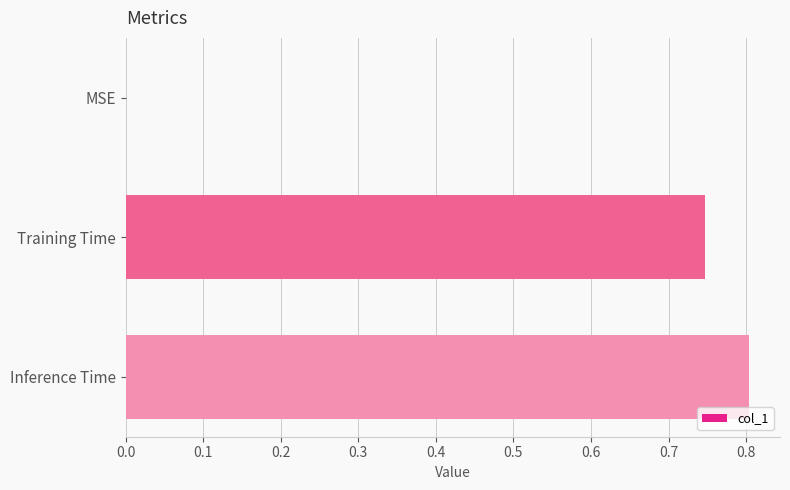

Between Training Time and Inference Time, which is larger?

Inference Time